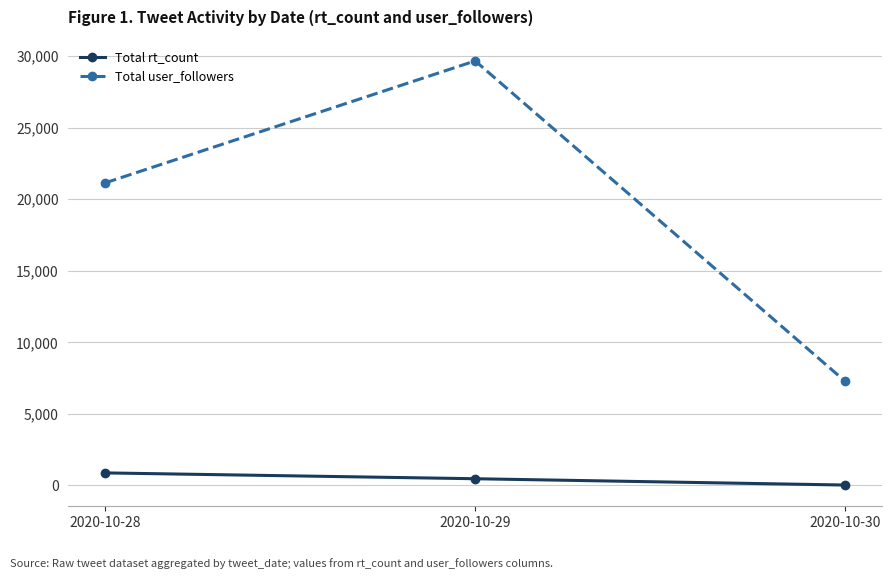

Where is Total user_followers nearest to the value 18473?

2020-10-28